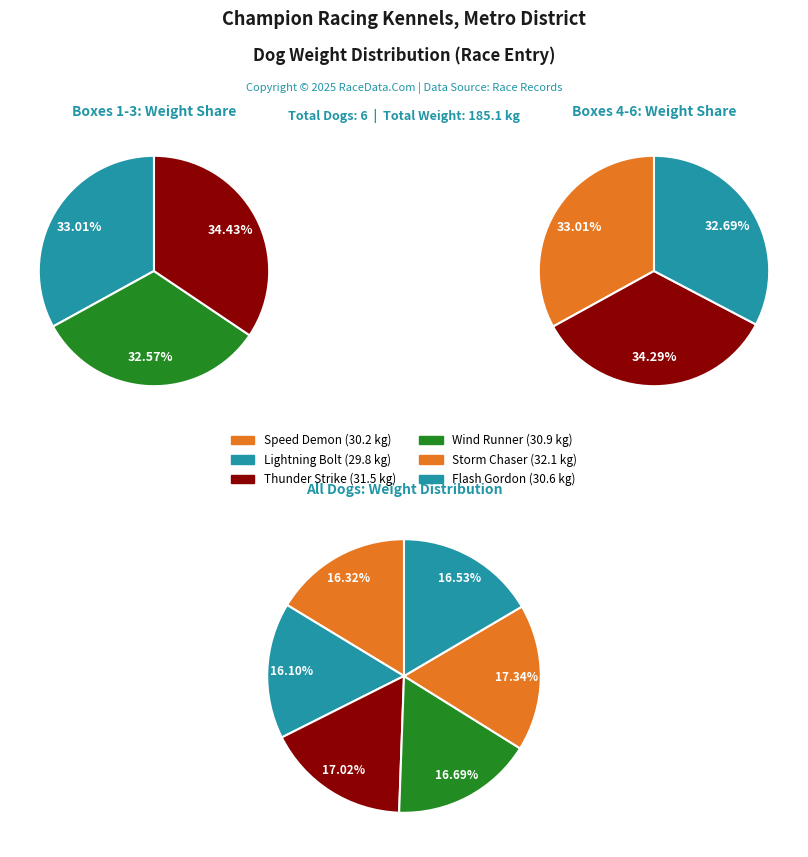

How many segments does this pie chart have?

6